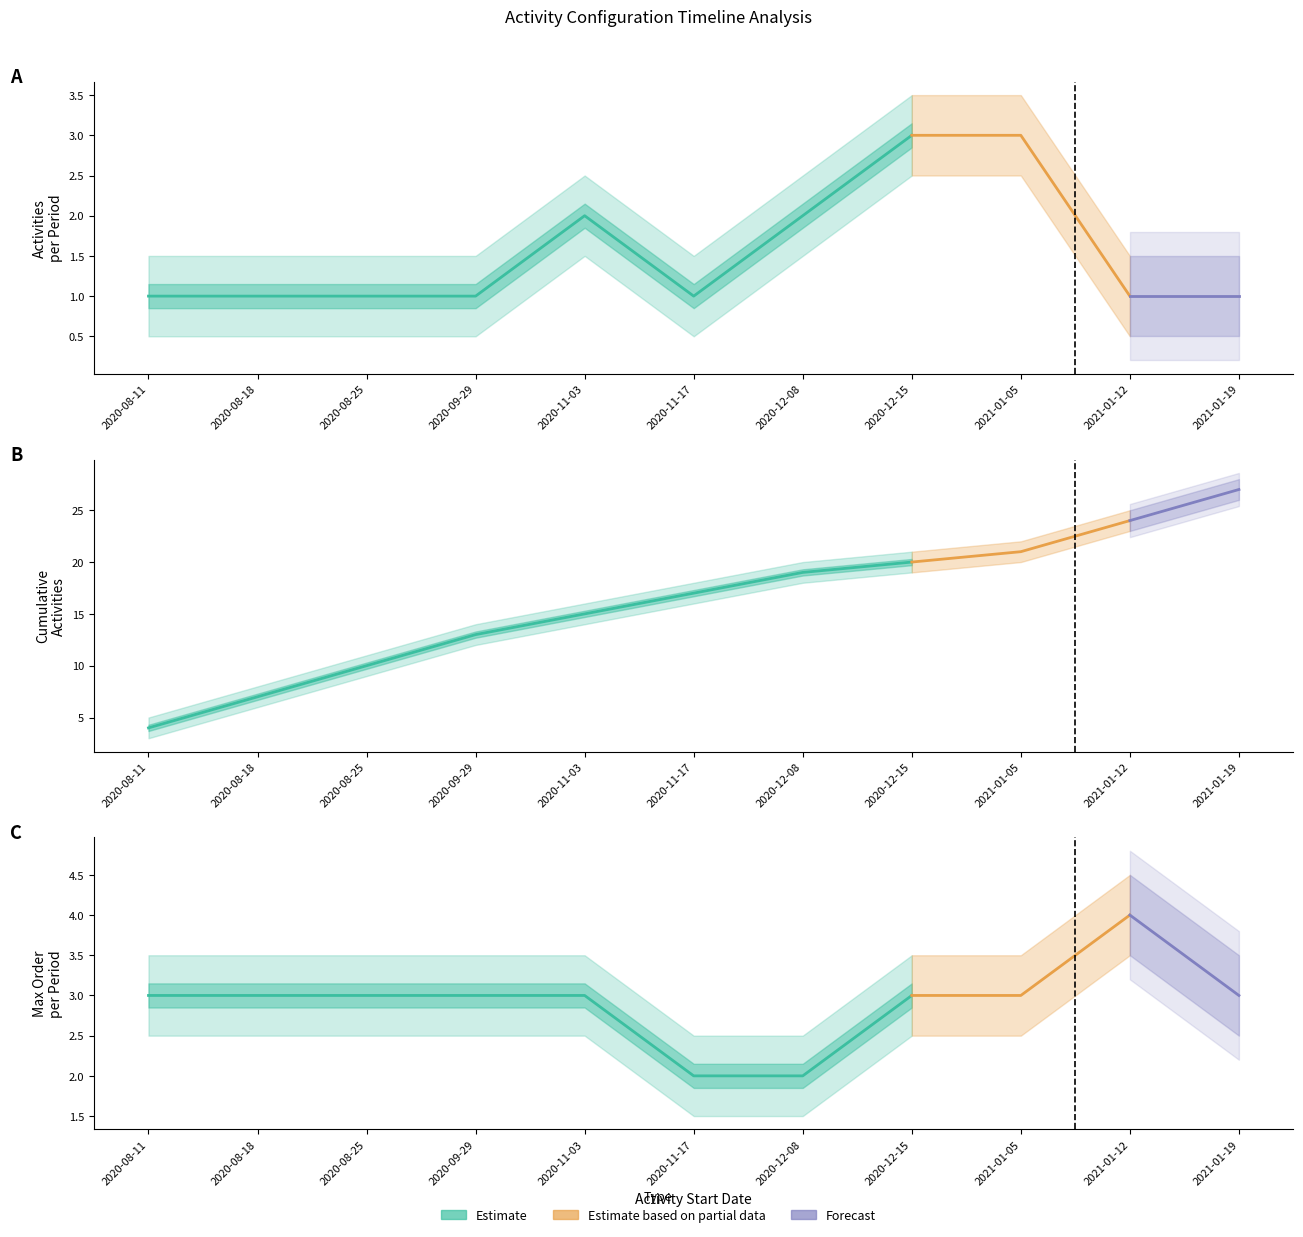

True or false: Cumulative Activities and Activities per Period (order) intersect in this chart.

False